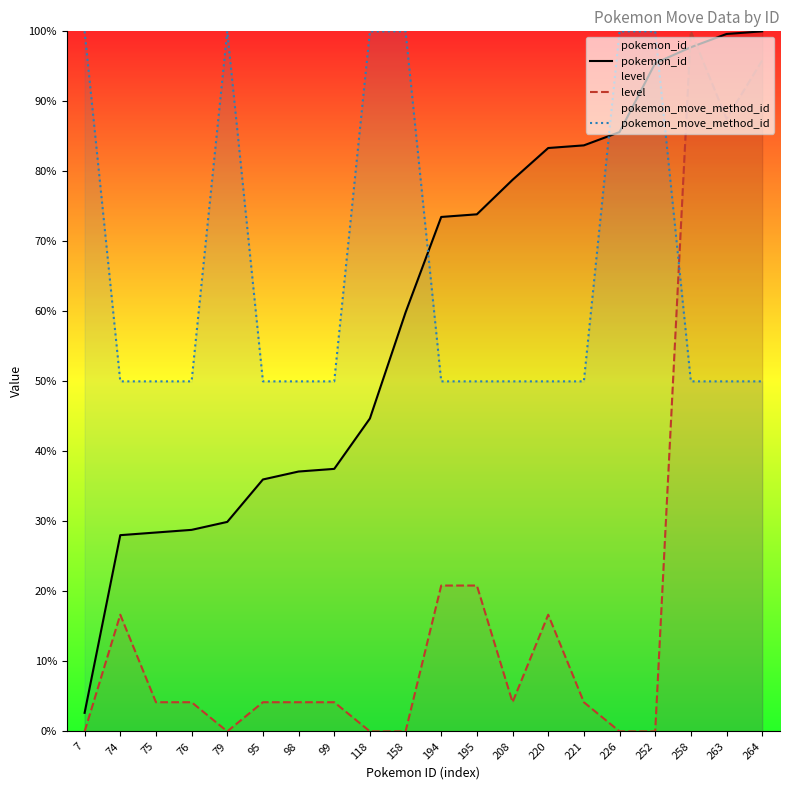

How many data points in pokemon_id are less than 73?

10